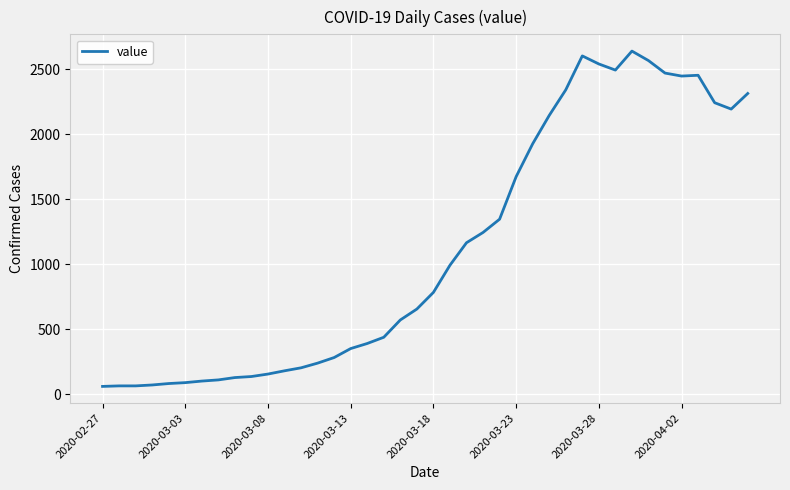

What is the maximum value shown in the chart?

2640